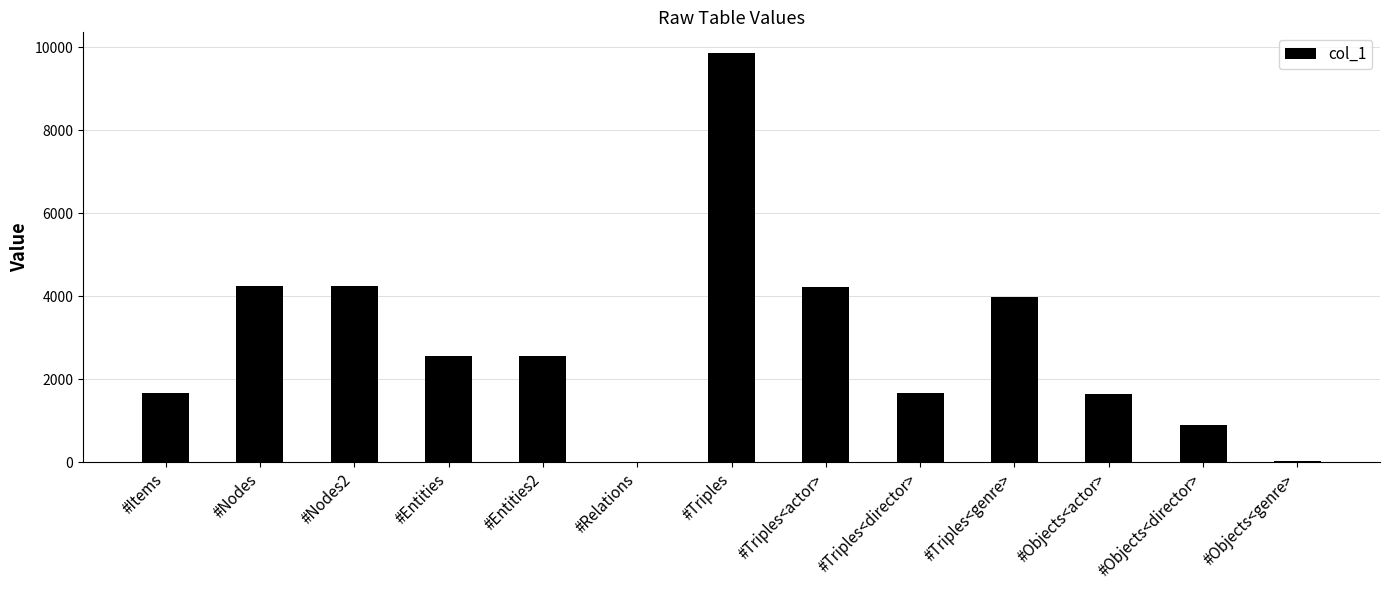

Which category has the highest value across all series?

#Triples